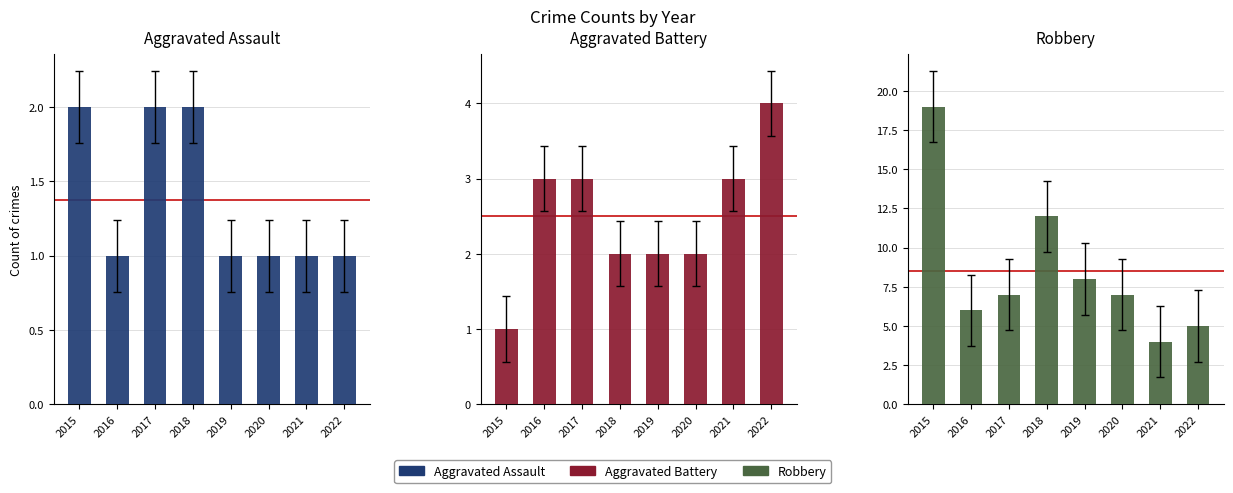

What is the maximum value for Aggravated Assault?

2